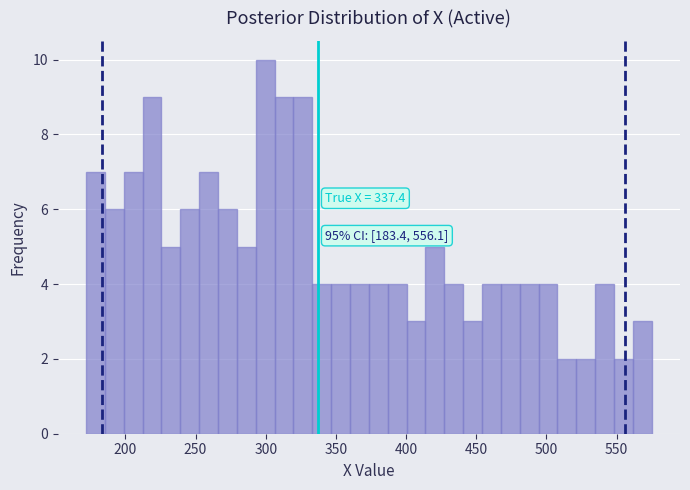

Read against the x-axis, roughly where is the centre of the tallest bar?

300